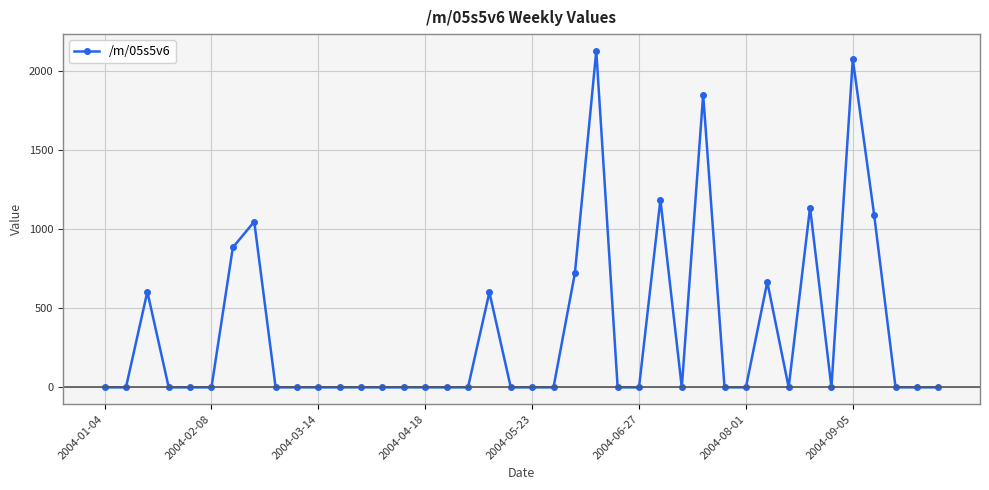

How many values exceed 0?

12